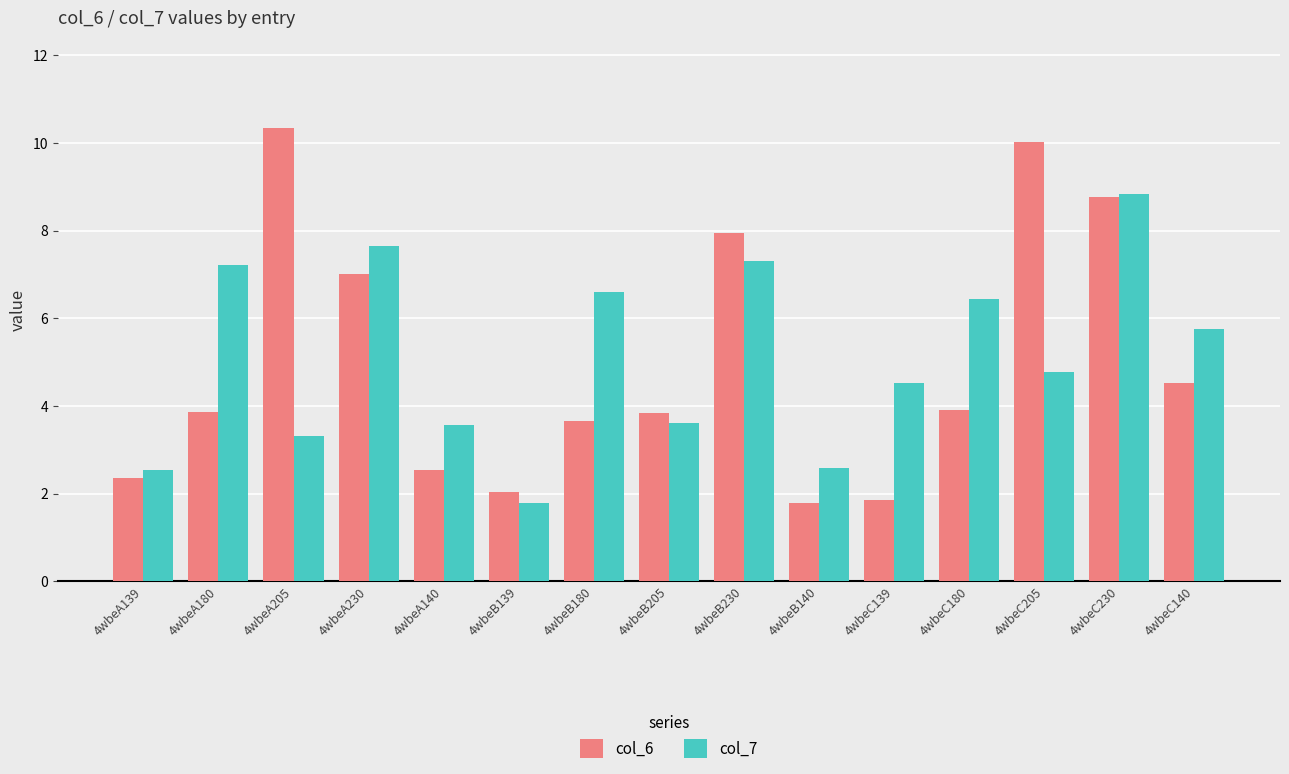

What is the minimum value shown in the chart?

1.8